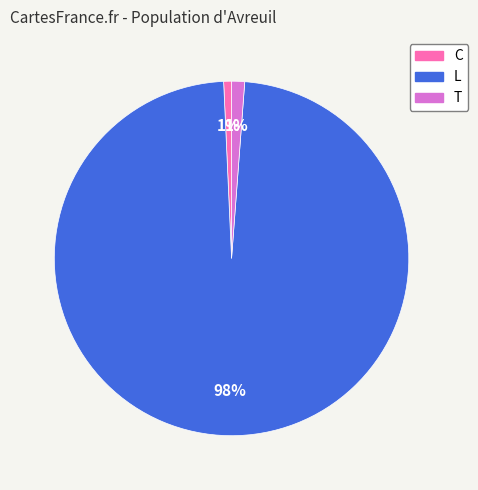

The L slice represents 98% of the pie. True or false?

True